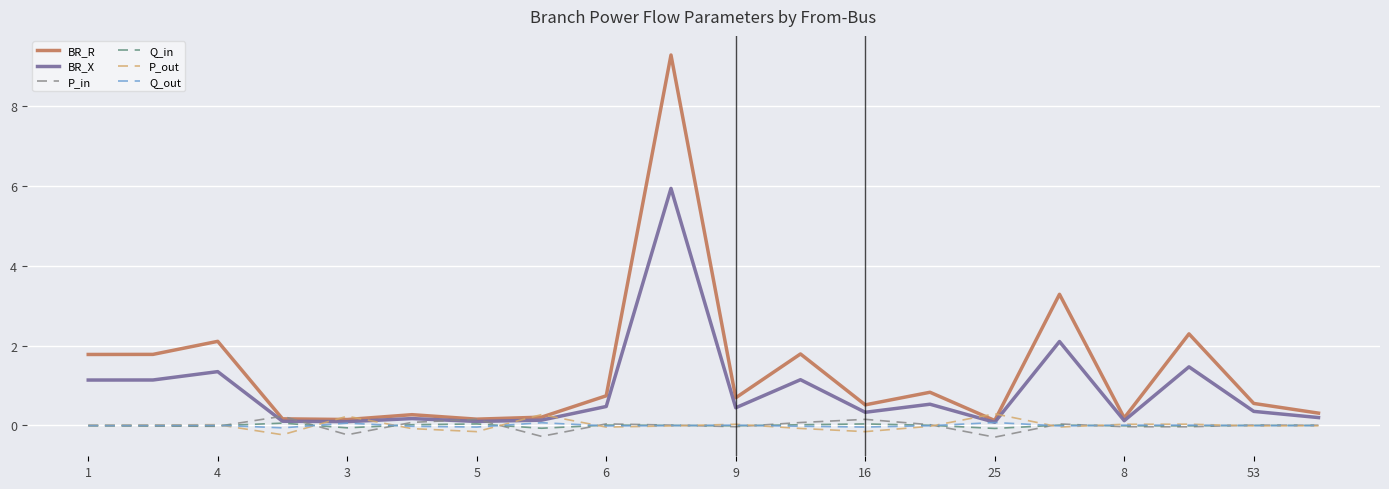

Which series has the widest spread of values?

BR_R